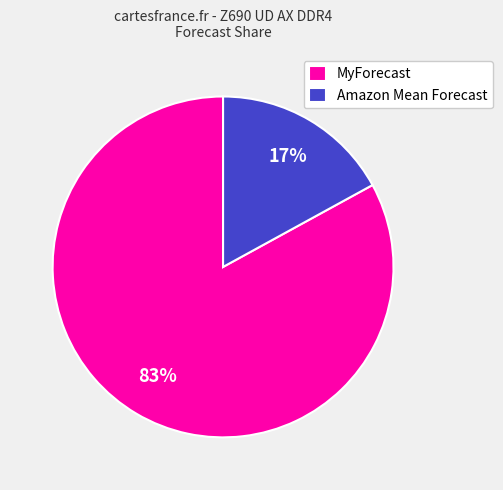

The MyForecast slice represents 83% of the pie. True or false?

True